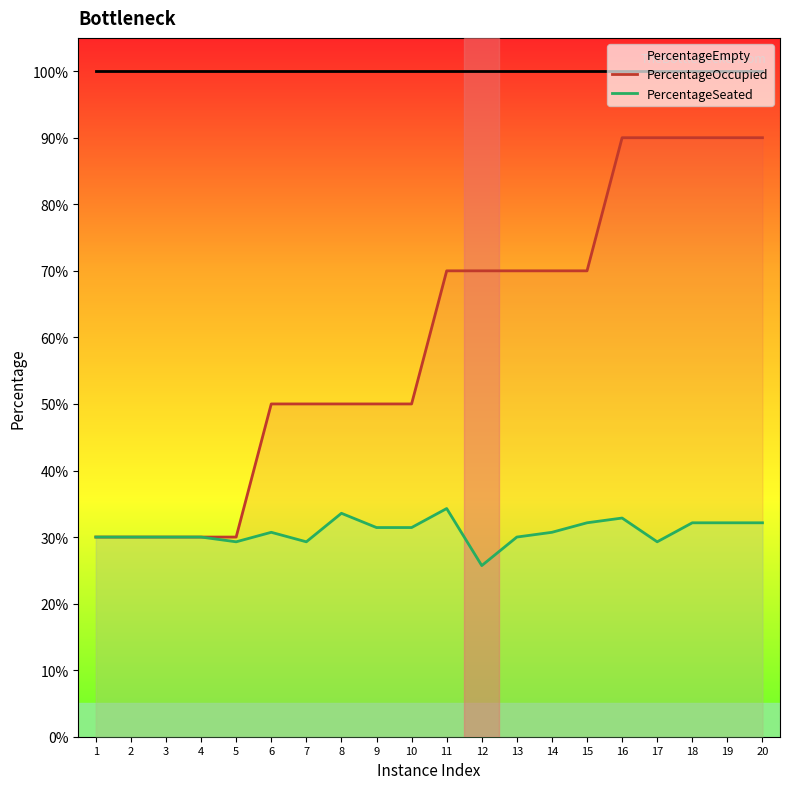

What is the average value of the PercentageSeated series?

0.3